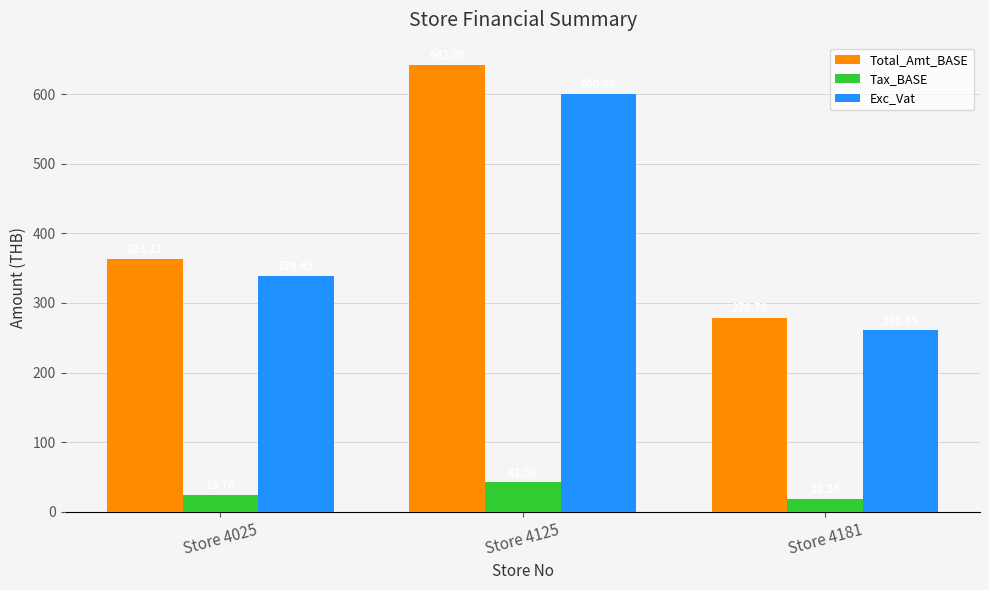

Which series has the largest total across all categories?

Total_Amt_BASE